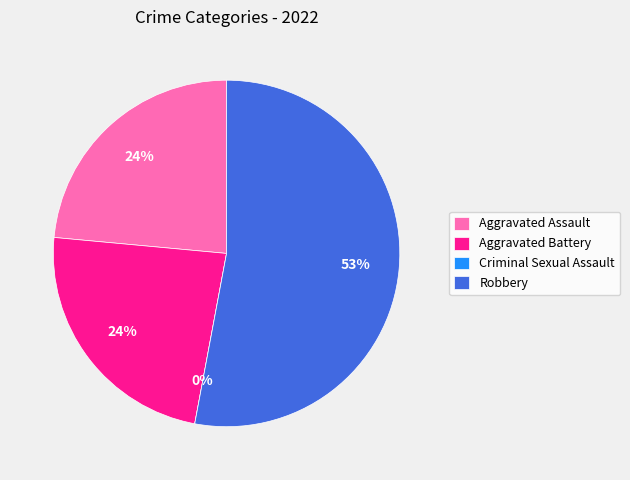

What is the majority slice?

Robbery